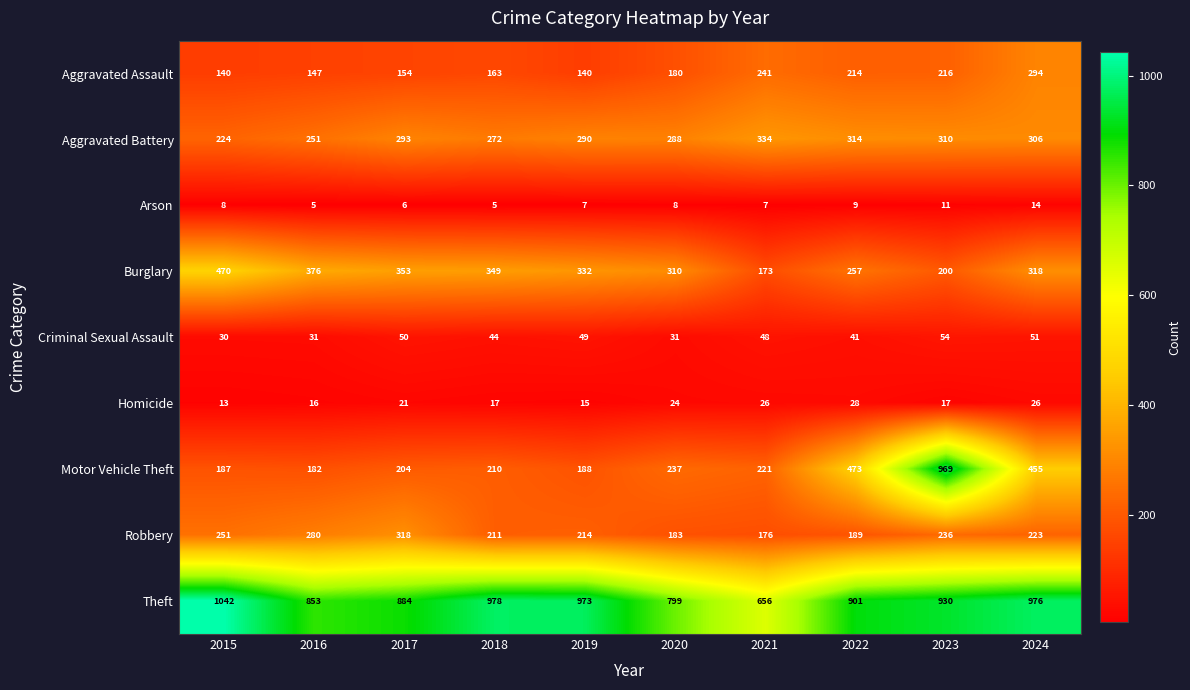

What is the greatest value displayed?

1042